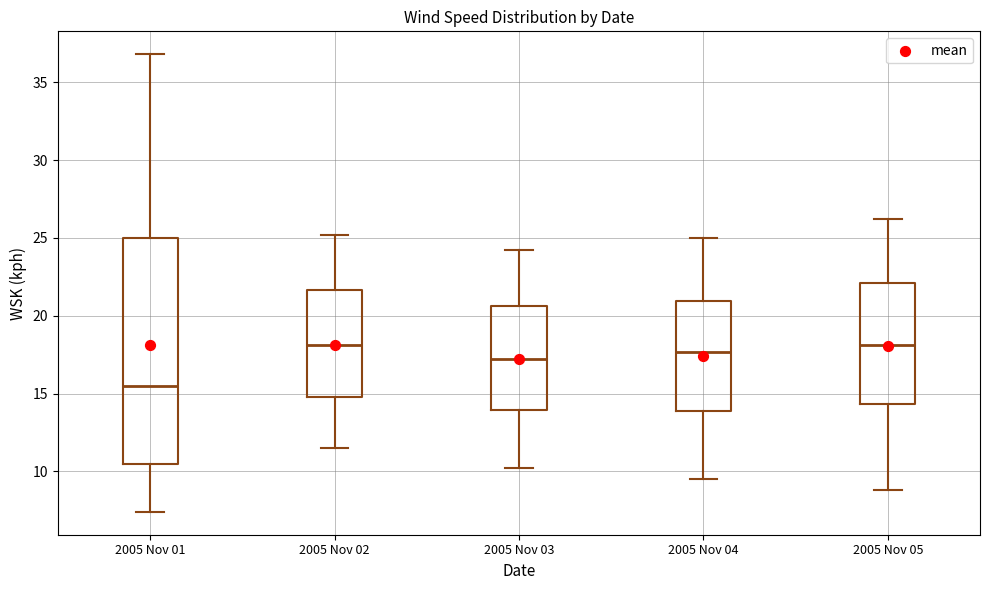

Reading left to right, transcribe this box plot: for each box, give where its median line is, the range the box spans, and where its two whiskers end, as read against the y-axis. The values are not printed on the chart, so give them approximately, as read against the axis.

2005 Nov 01: median 15.5, box 10.5 to 25.0, whiskers 7.5 to 37.0
2005 Nov 02: median 18.0, box 15.0 to 21.5, whiskers 11.5 to 25.0
2005 Nov 03: median 17.5, box 14.0 to 20.5, whiskers 10.0 to 24.0
2005 Nov 04: median 17.5, box 14.0 to 21.0, whiskers 9.5 to 25.0
2005 Nov 05: median 18.0, box 14.5 to 22.0, whiskers 9.0 to 26.0